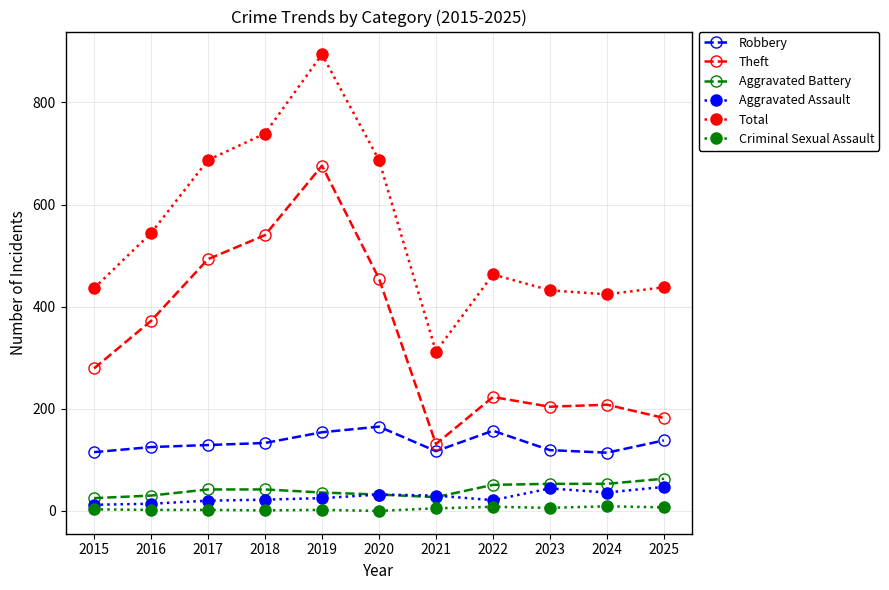

Between 2021 and 2023, which series saw the biggest shift?

Total